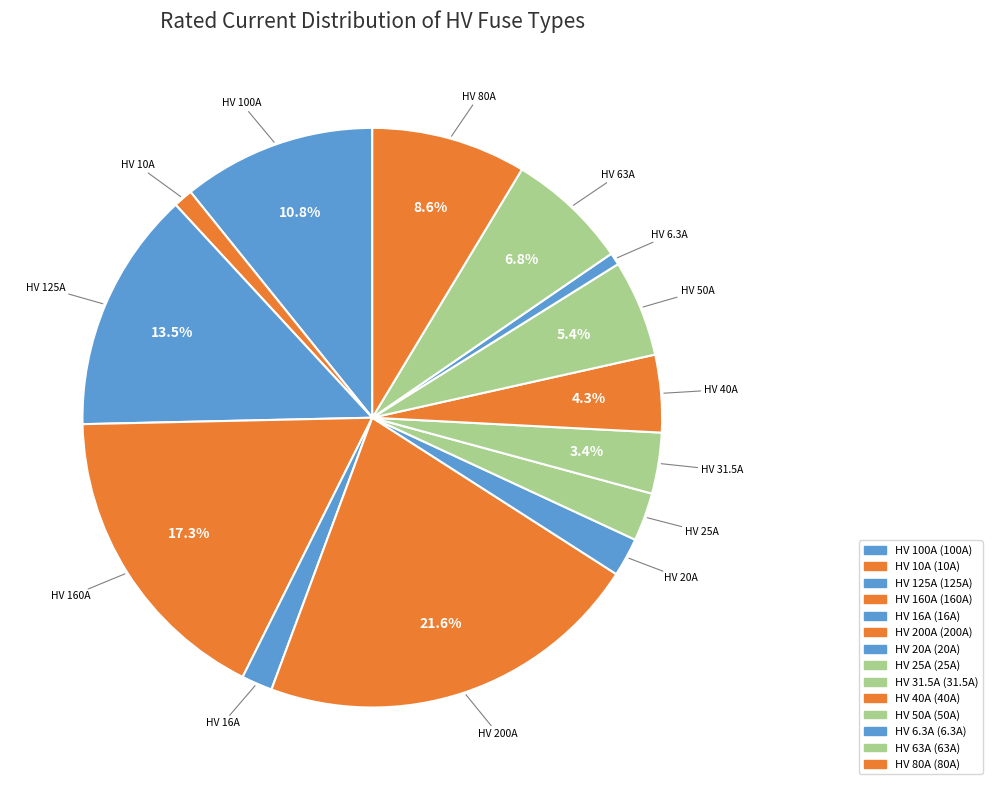

What percentage is the HV 125A slice, to the nearest percent?

13%